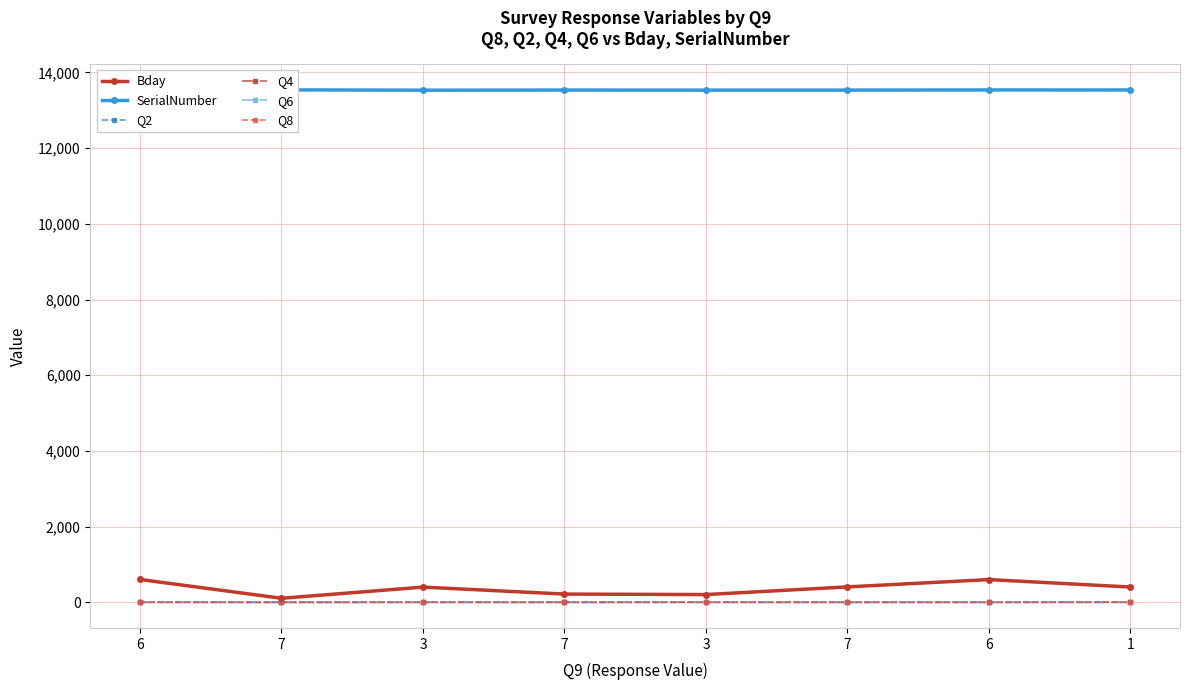

At which label is SerialNumber closest to 13534?

7